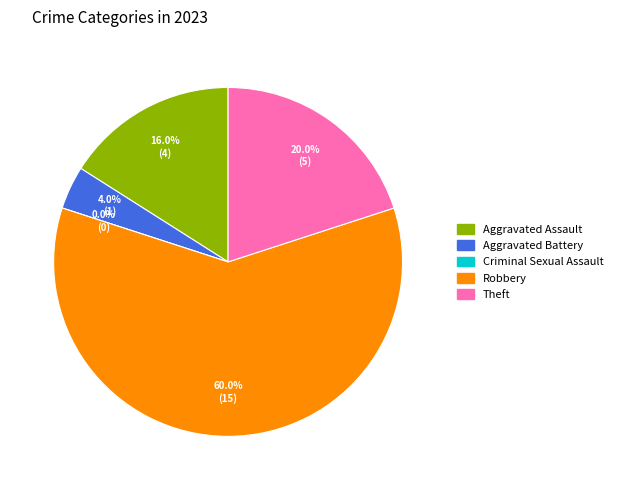

Is it true that Aggravated Battery is 4% of the pie?

True